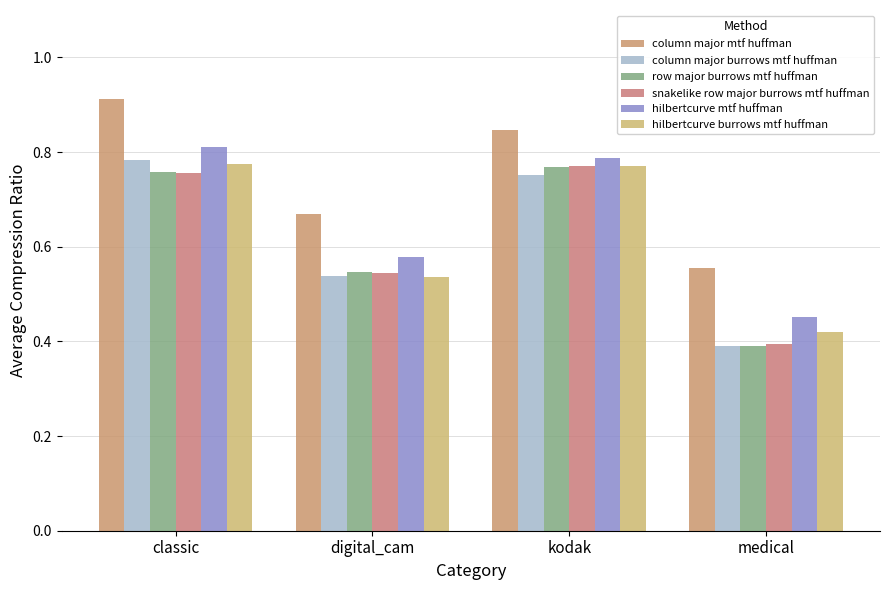

What is the total value across all series at digital_cam?

3.4